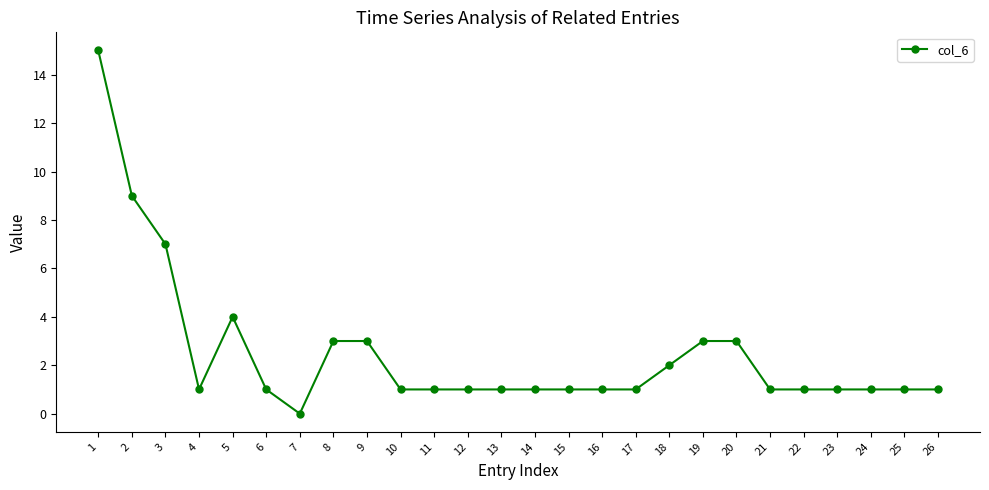

Reading left to right, transcribe all the data shown in this chart.

15	9	7	1	4	1	0	3	3	1	1	1	1	1	1	1	1	2	3	3	1	1	1	1	1	1